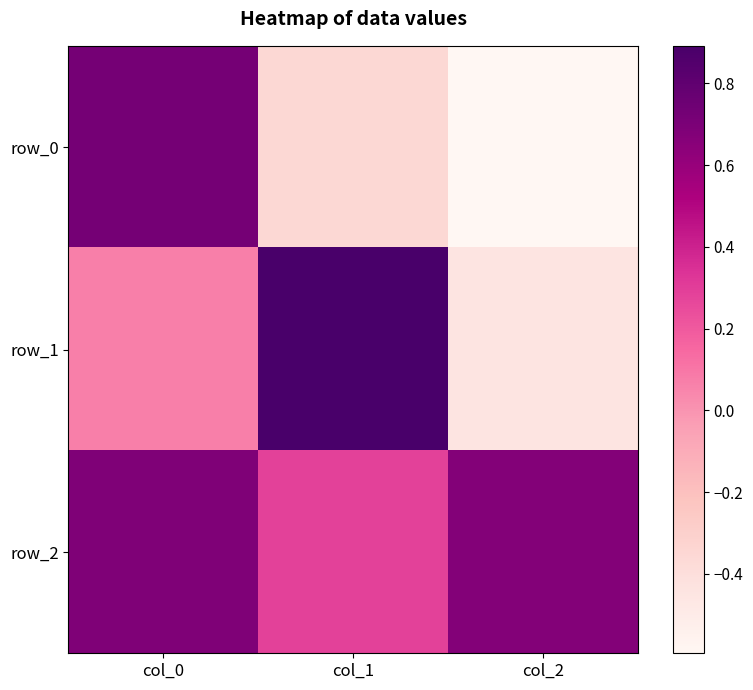

The row_1 series shows 0.1 at col_0. True or false?

True